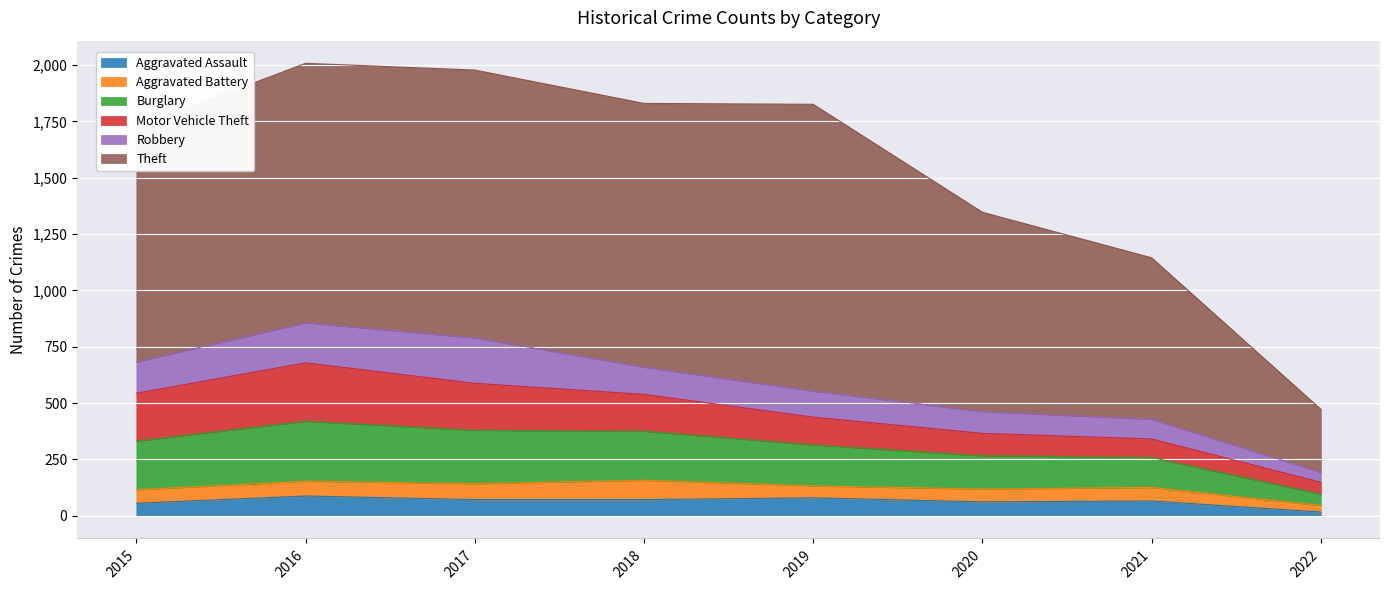

Reading right to left, transcribe all the data shown in this chart.

Aggravated Assault: 2022=17	2021=66	2020=62	2019=80	2018=72	2017=72	2016=88	2015=56
Aggravated Battery: 2022=29	2021=60	2020=57	2019=53	2018=86	2017=71	2016=66	2015=60
Burglary: 2022=51	2021=133	2020=148	2019=182	2018=218	2017=237	2016=266	2015=216
Motor Vehicle Theft: 2022=52	2021=82	2020=99	2019=123	2018=163	2017=208	2016=259	2015=212
Robbery: 2022=44	2021=88	2020=97	2019=116	2018=121	2017=202	2016=178	2015=139
Theft: 2022=280	2021=716	2020=884	2019=1272	2018=1170	2017=1188	2016=1151	2015=1041